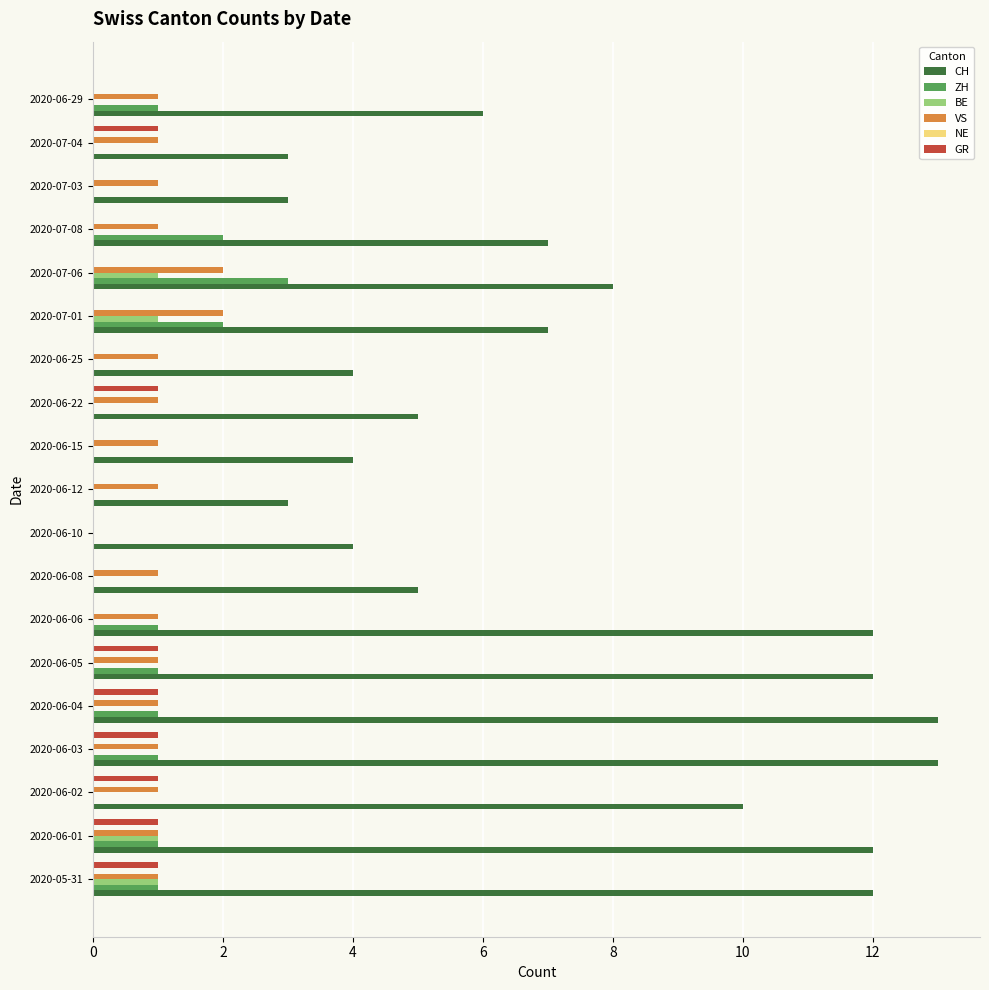

How many values in VS are above zero?

18